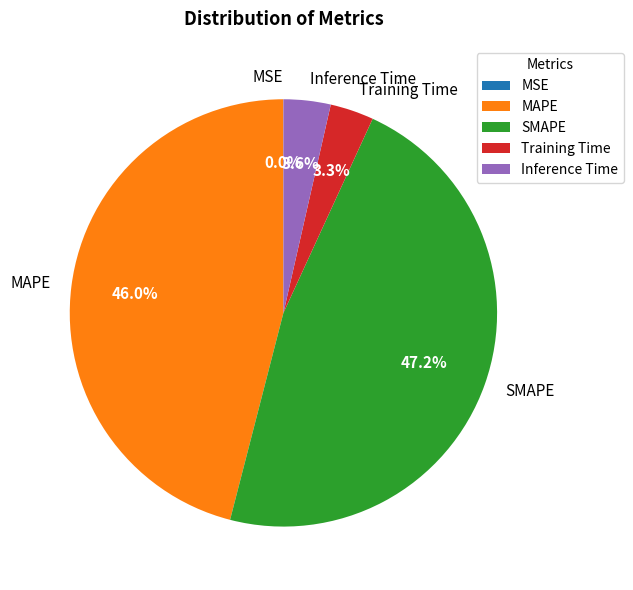

To the nearest percent, what percentage of the pie is MAPE?

46%